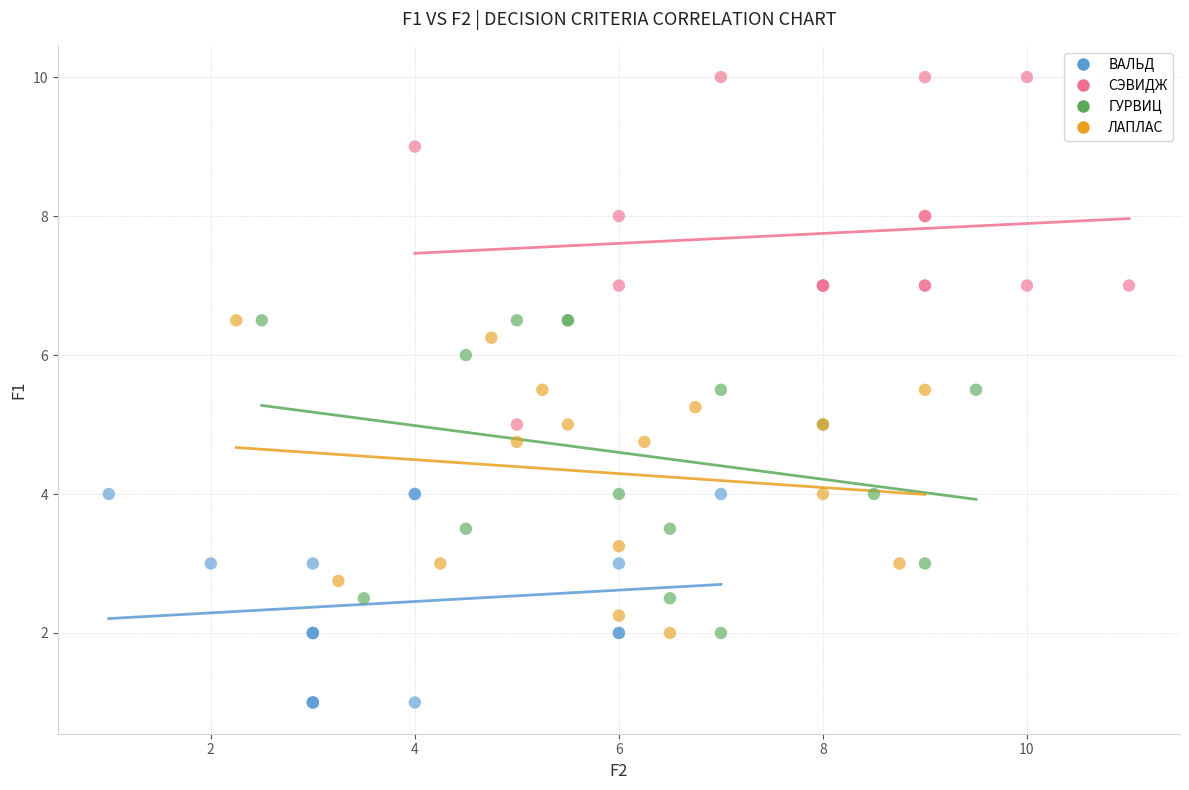

Which series reaches the minimum Y coordinate?

ВАЛЬД